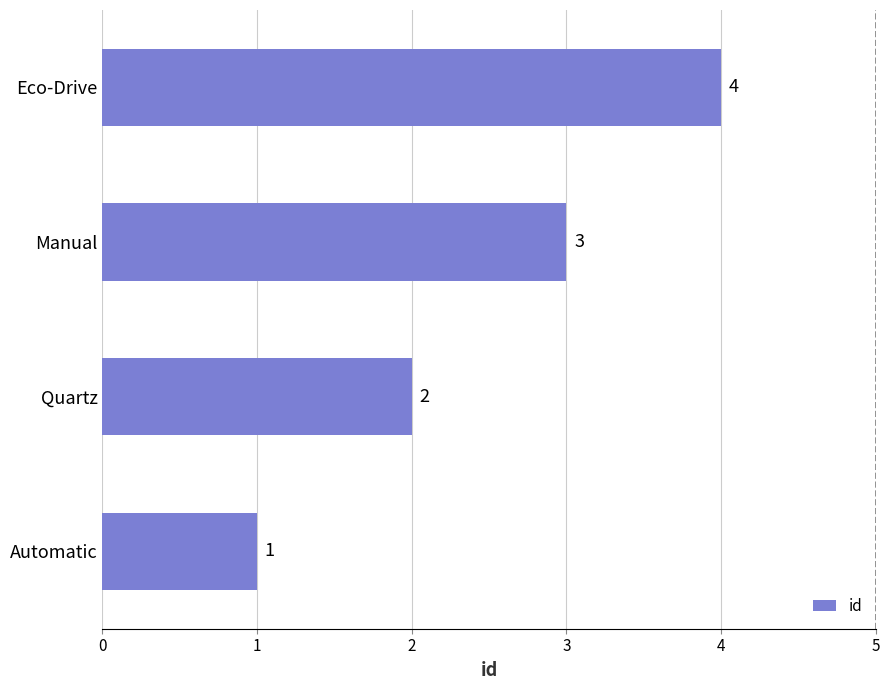

List the labels in order of value, largest first.

Eco-Drive, Manual, Quartz, Automatic